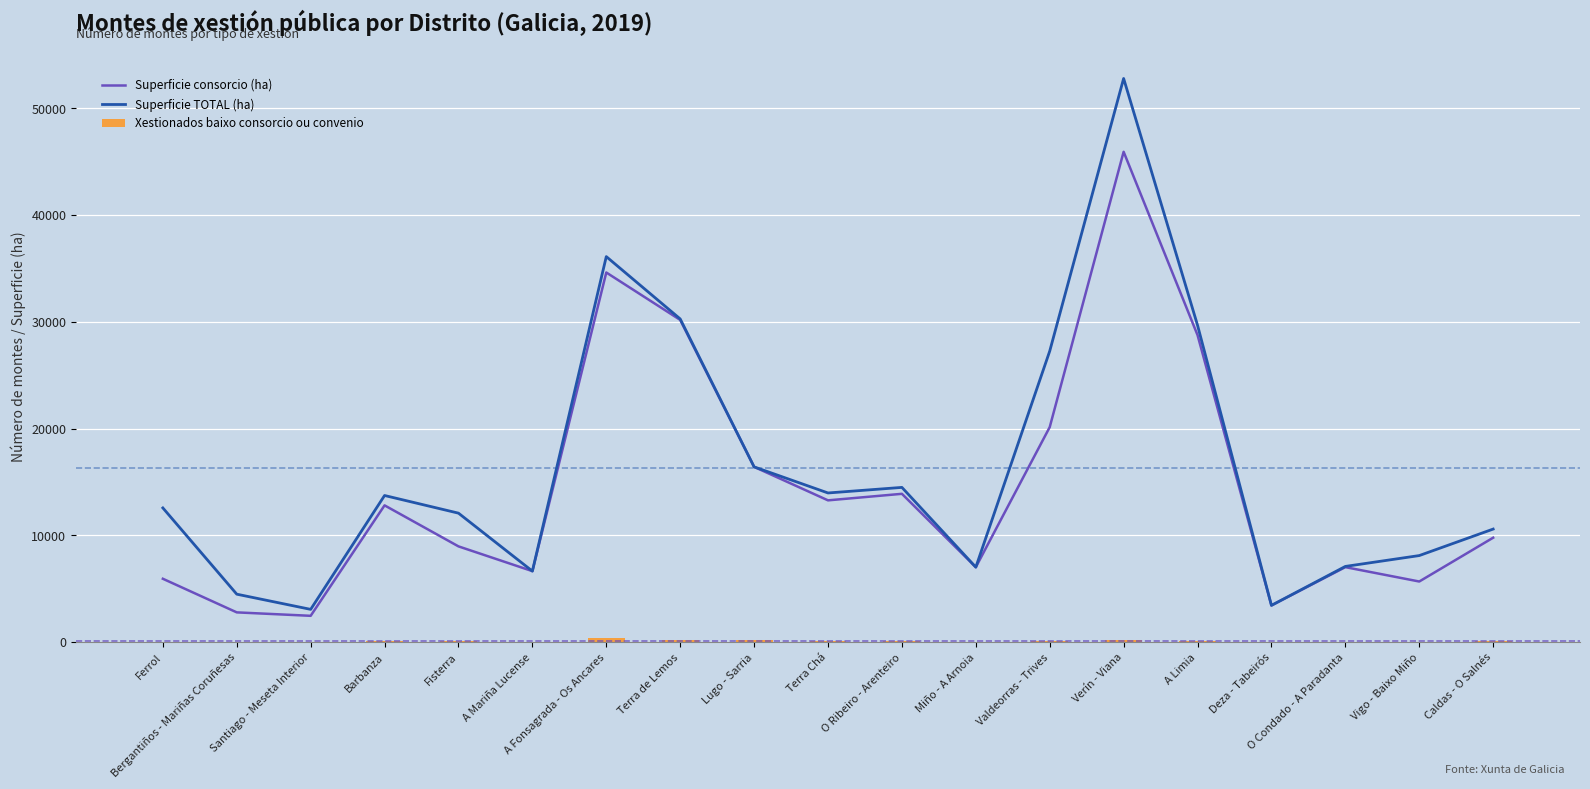

List the series in order of their peak value, highest first.

Superficie TOTAL (ha), Superficie consorcio (ha), Xestionados baixo consorcio ou convenio